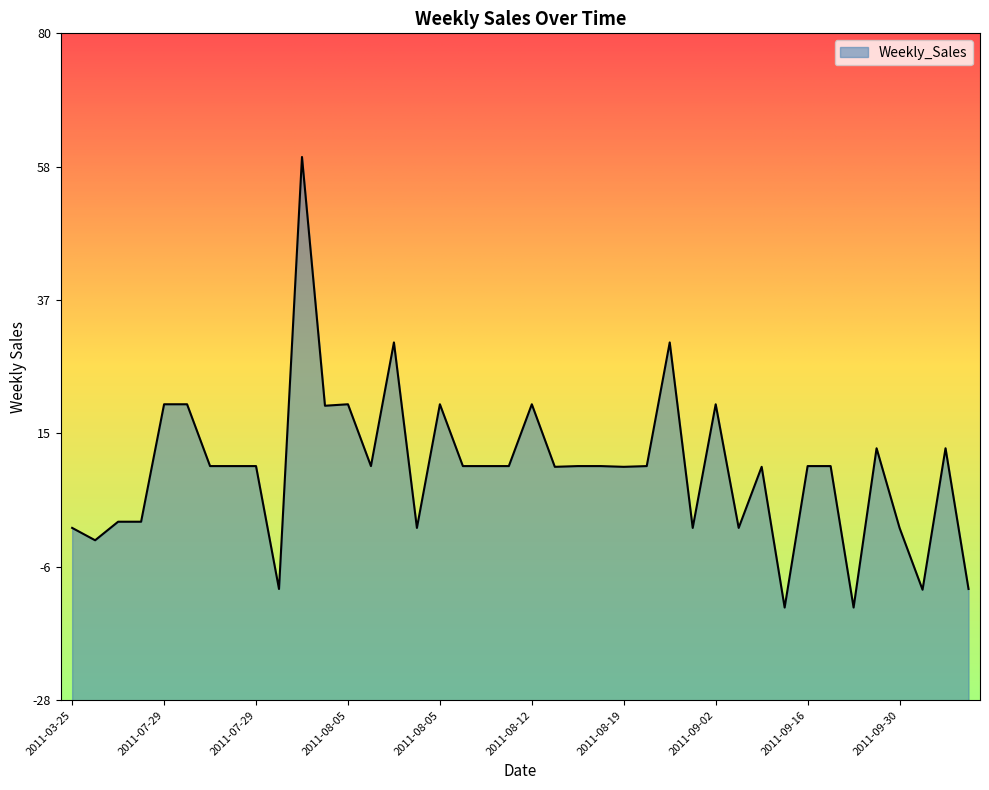

How many negative values are there?

6